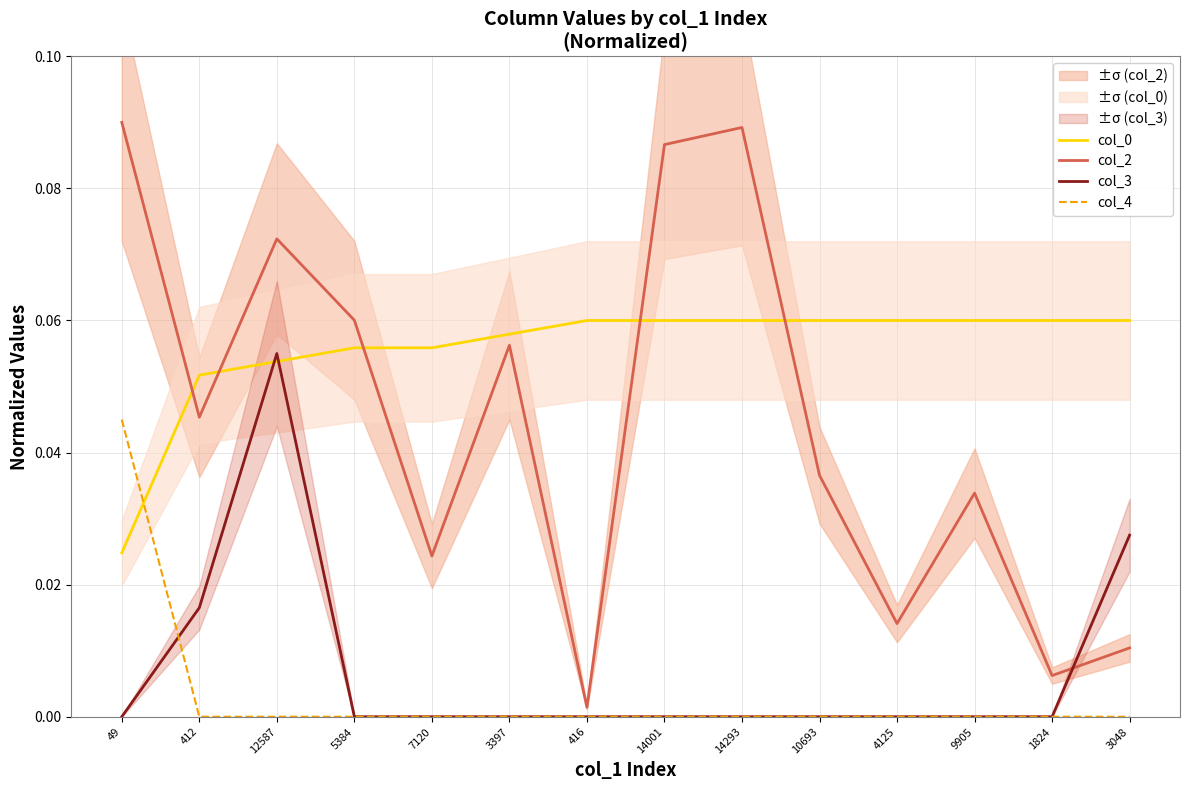

True or false: col_0 has more than 0 points higher than both neighbors.

False